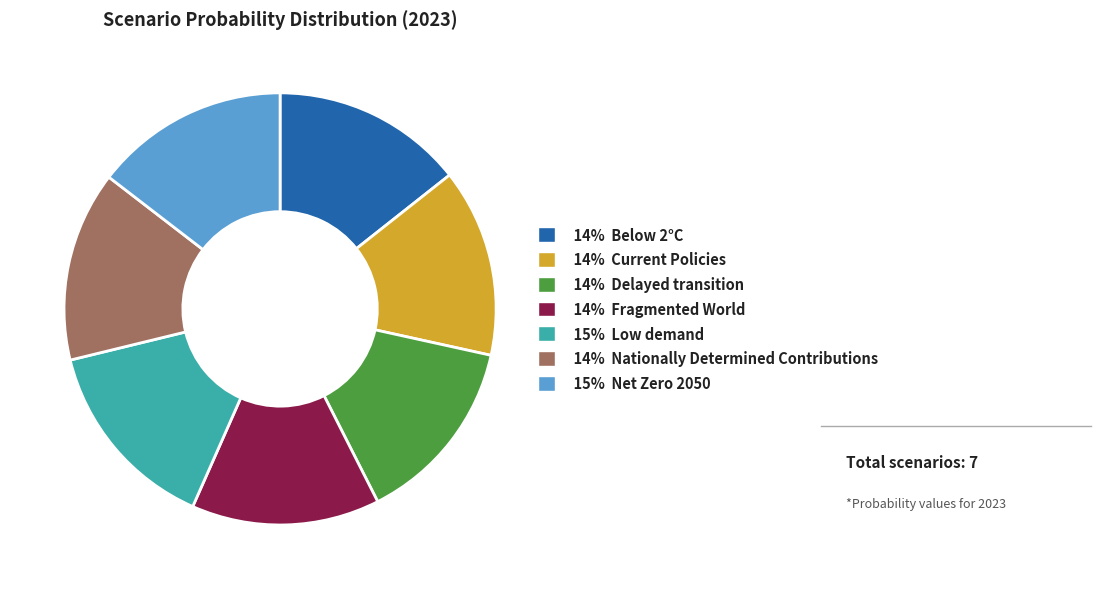

Is there any slice that represents more than half of the pie?

No